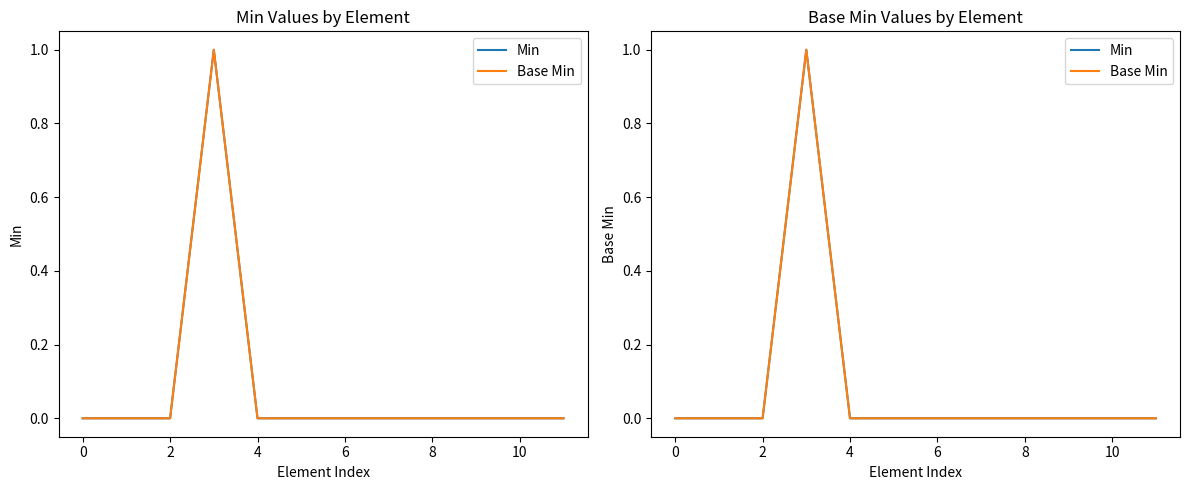

How many data points in Base Min are above 0?

1